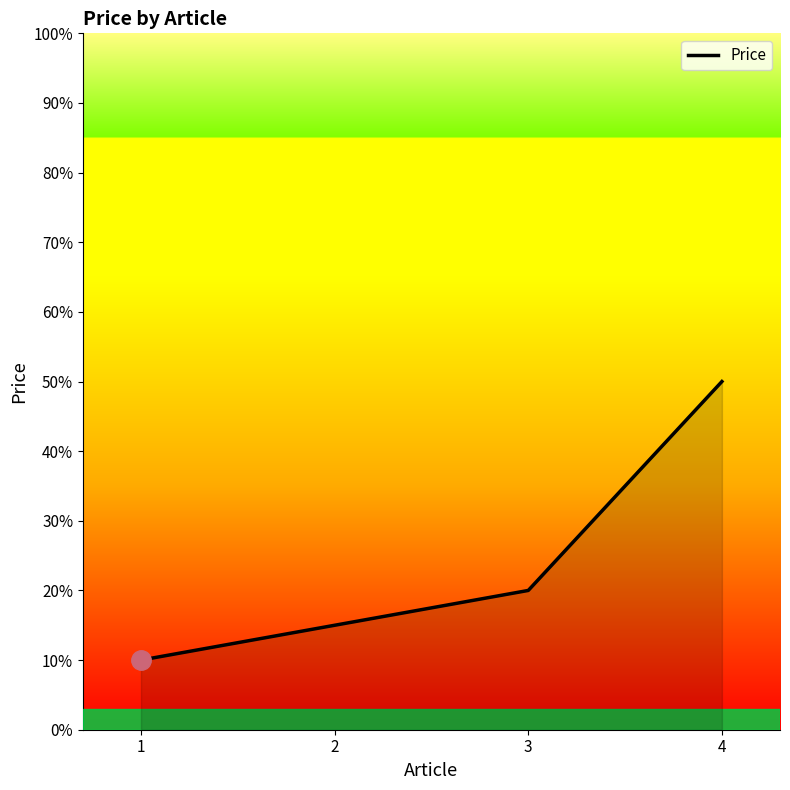

What is the difference between the maximum and second lowest values?

35